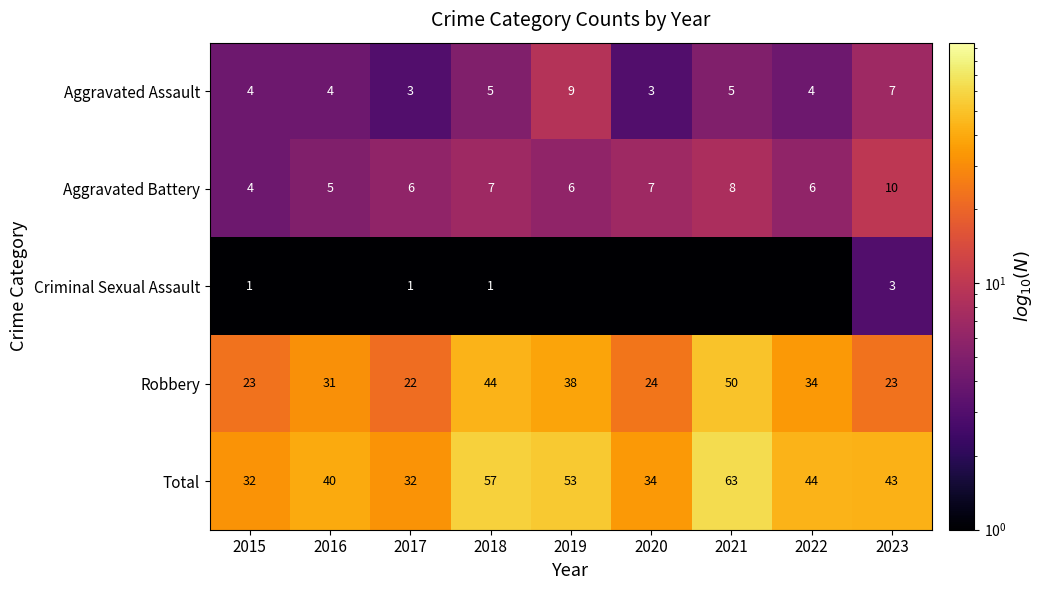

What is the lowest value of the Aggravated Assault series?

3.0